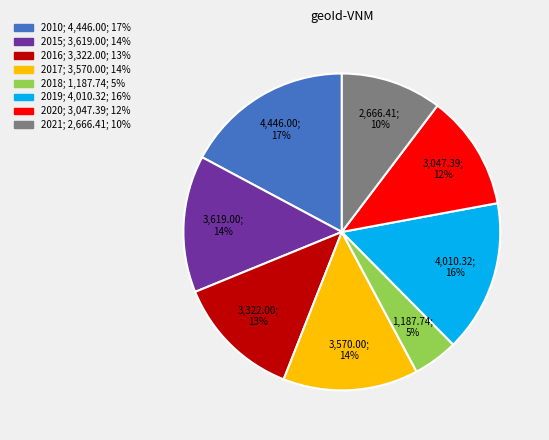

Is the sum of 2018 and 2015 greater than half?

No